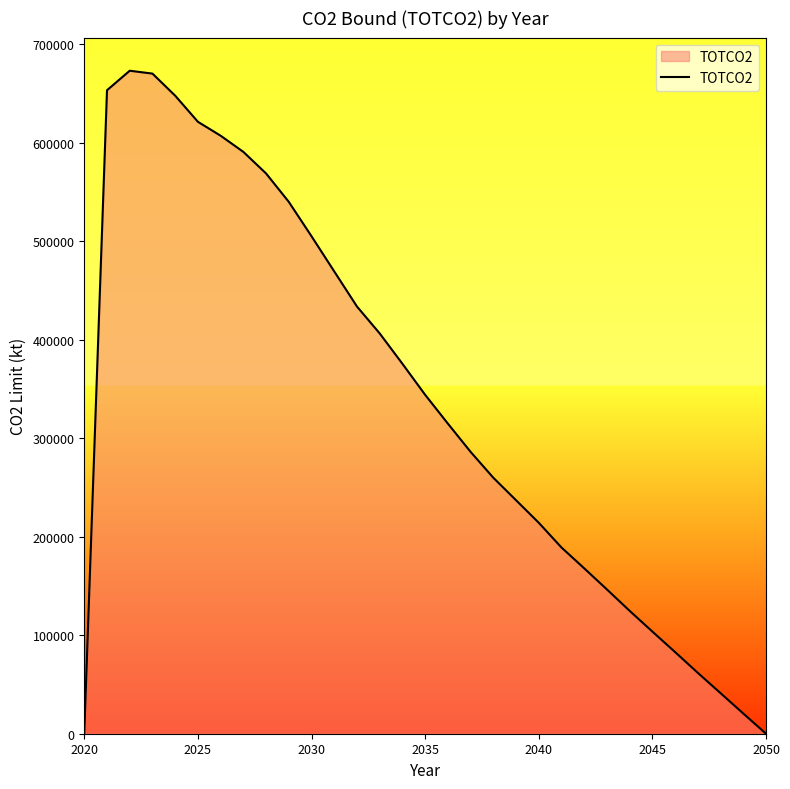

What is the greatest value displayed?

672924.5